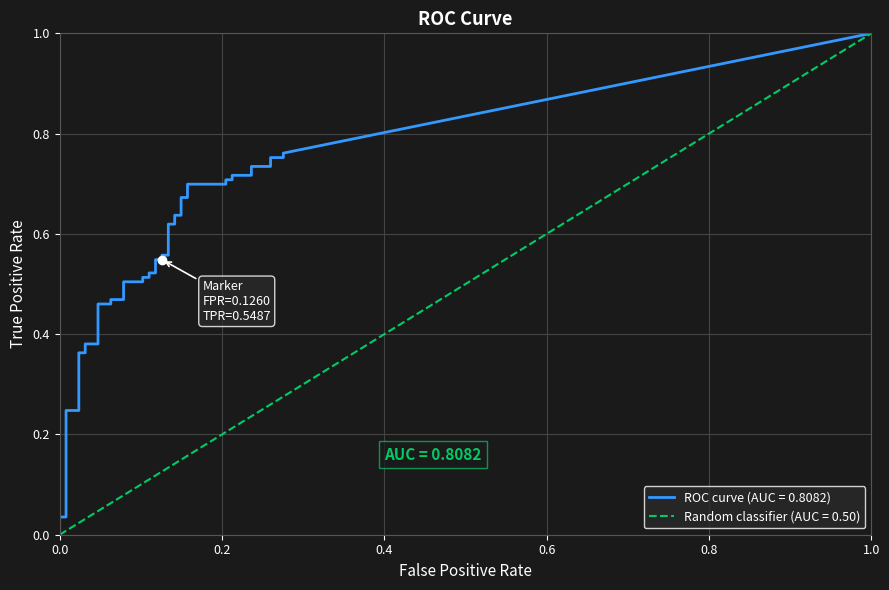

Which category has the highest value in the tpr series?

39